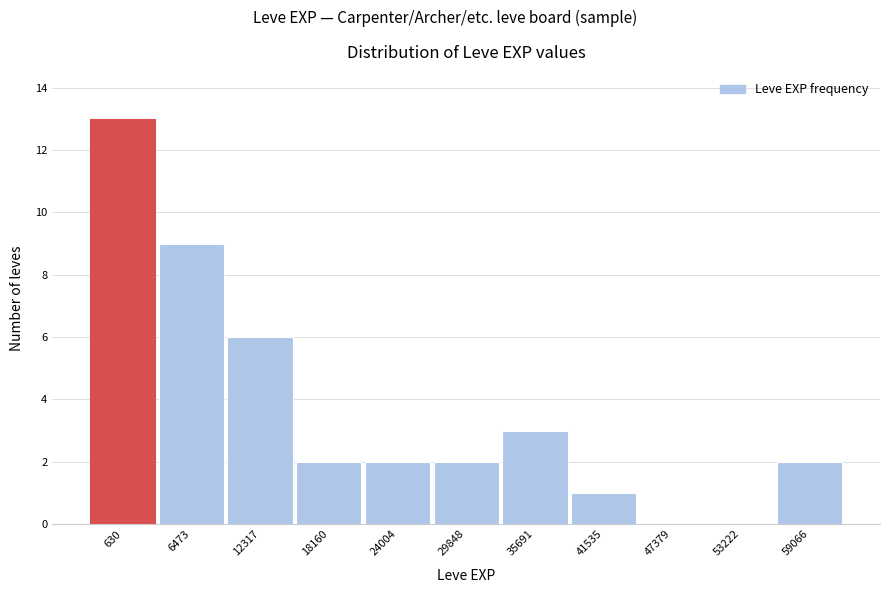

Reading left to right, extract all data points from this chart.

630=13	6473=9	12317=6	18160=2	24004=2	29848=2	35691=3	41535=1	47379=0	53222=0	59066=2